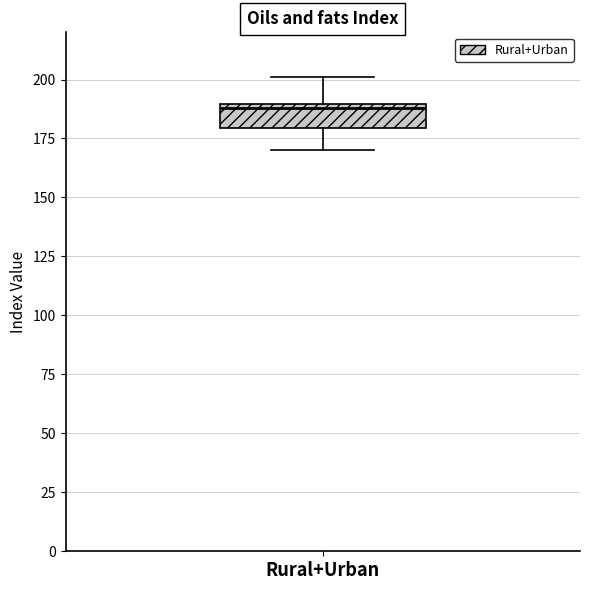

Where is the upper edge of the box for Rural+Urban on the y-axis? The values are not printed on the chart, so give them approximately, as read against the axis.

190